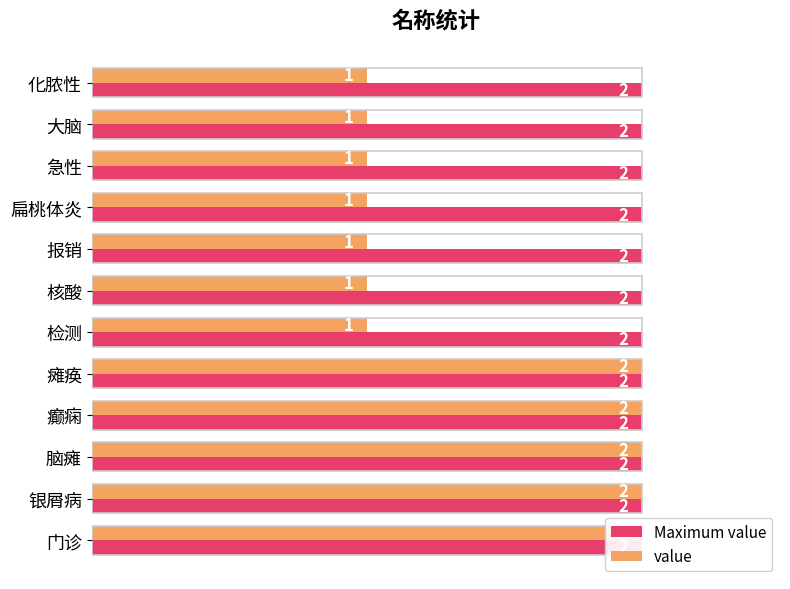

Reading left to right, what are all the values shown in this chart?

Maximum value: 0.3	0.3	0.3	0.3	0.3	0.3	0.3	0.3	0.3	0.3	0.3	0.3
value: 2.0	2.0	2.0	2.0	2.0	1.0	1.0	1.0	1.0	1.0	1.0	1.0